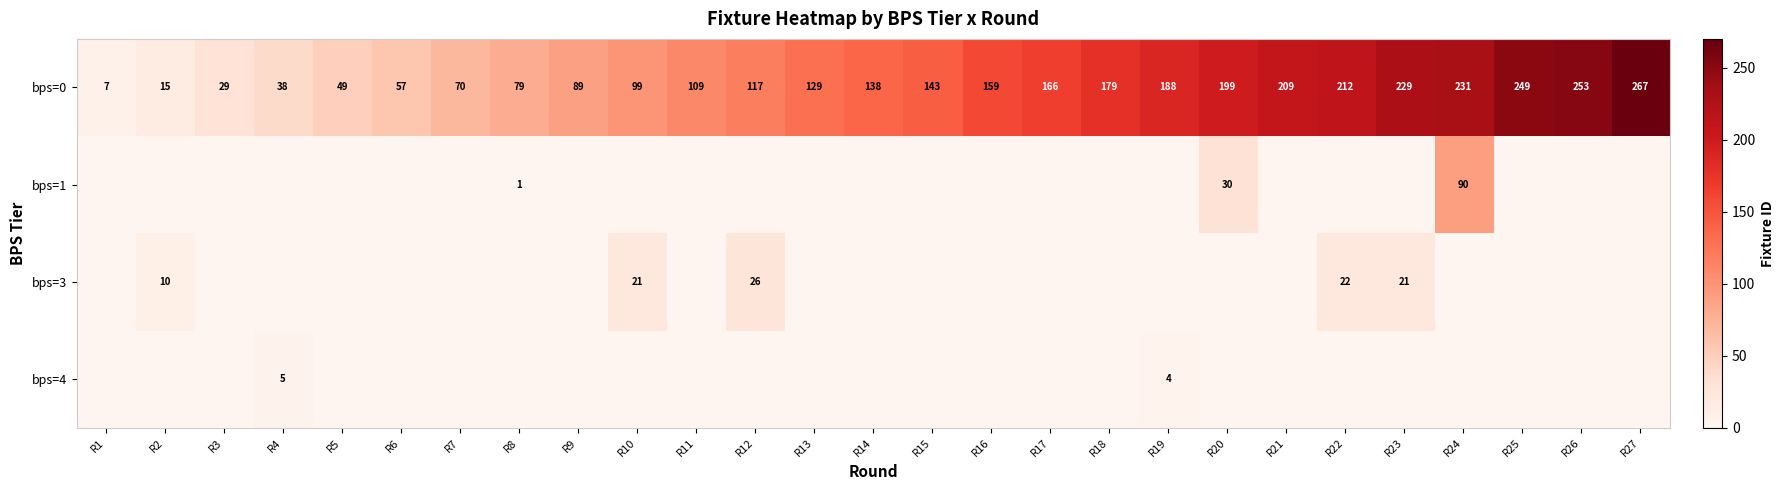

Rank the categories by bps=0 value from highest to lowest.

R27, R26, R25, R24, R23, R22, R21, R20, R19, R18, R17, R16, R15, R14, R13, R12, R11, R10, R9, R8, R7, R6, R5, R4, R3, R2, R1